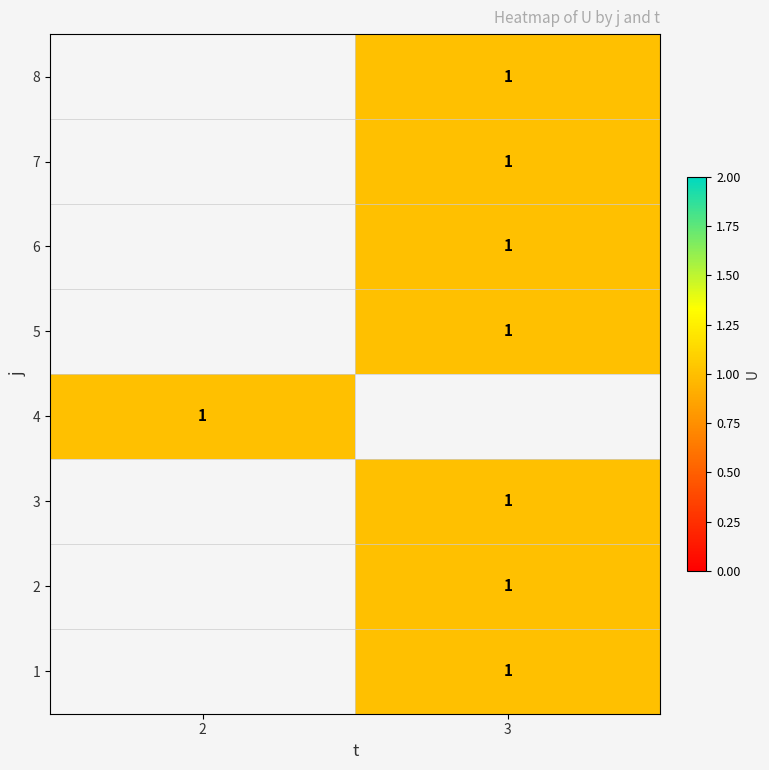

True or false: 2 has a value of 1.6 at 3.

False